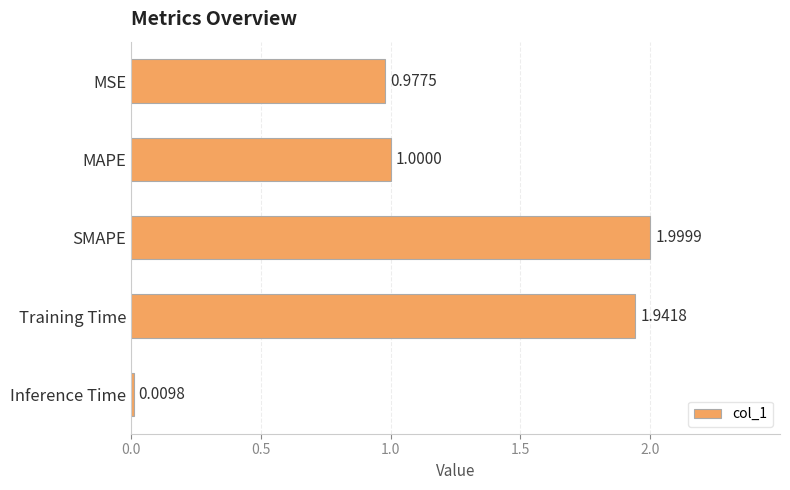

Which label corresponds to the largest value in the chart?

SMAPE